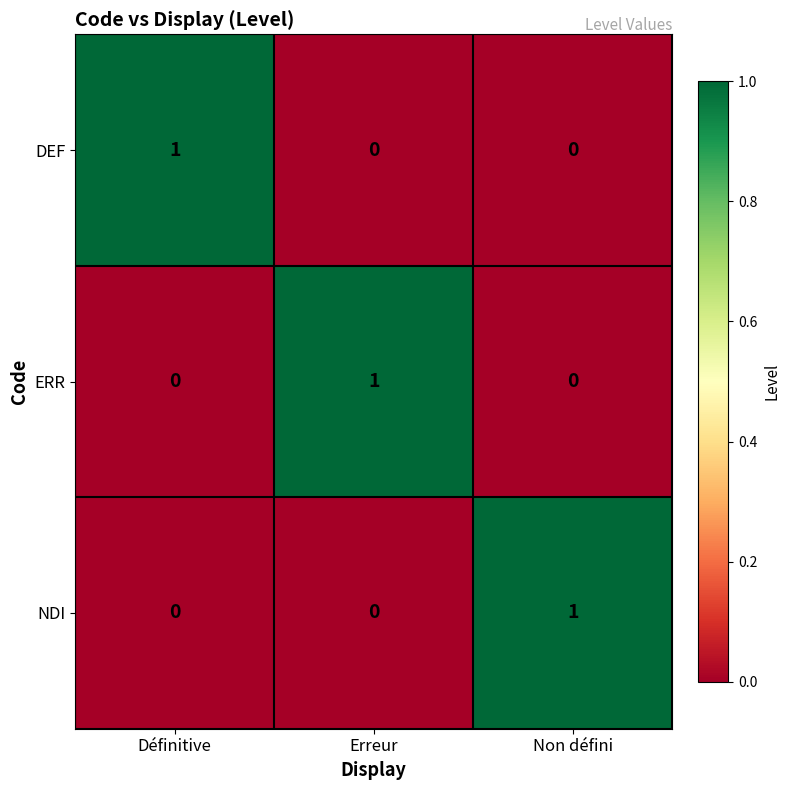

The value of NDI at Définitive is 1. True or false?

False